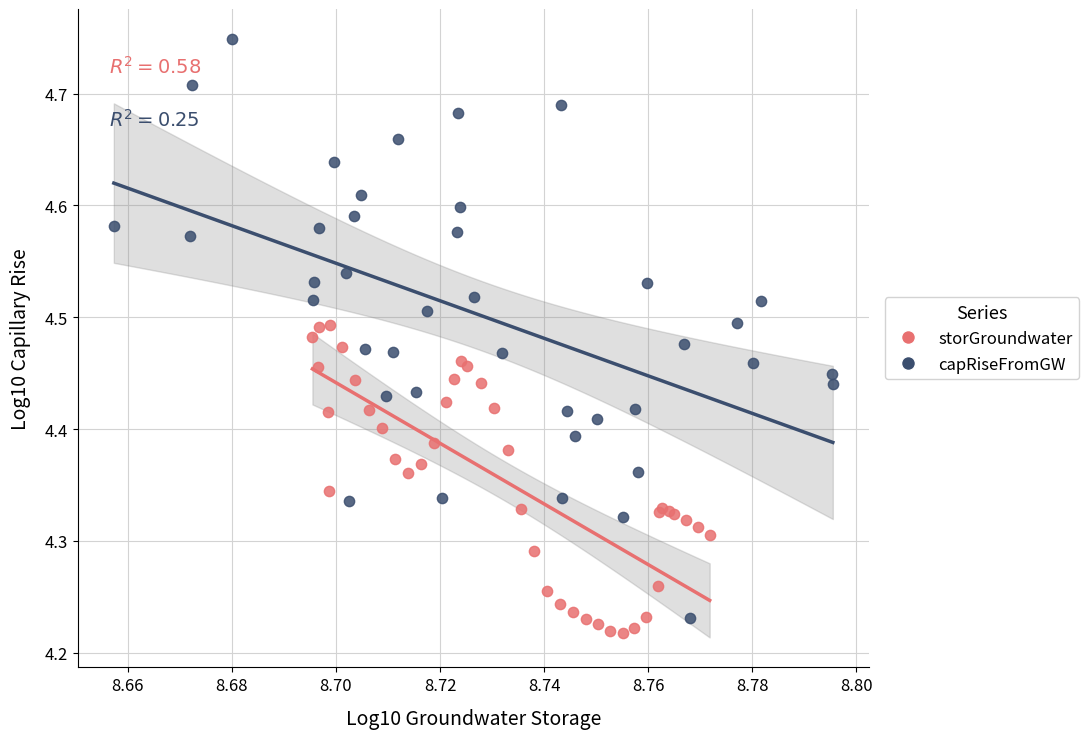

What are all the series names shown in the legend?

storGroundwater, capRiseFromGW